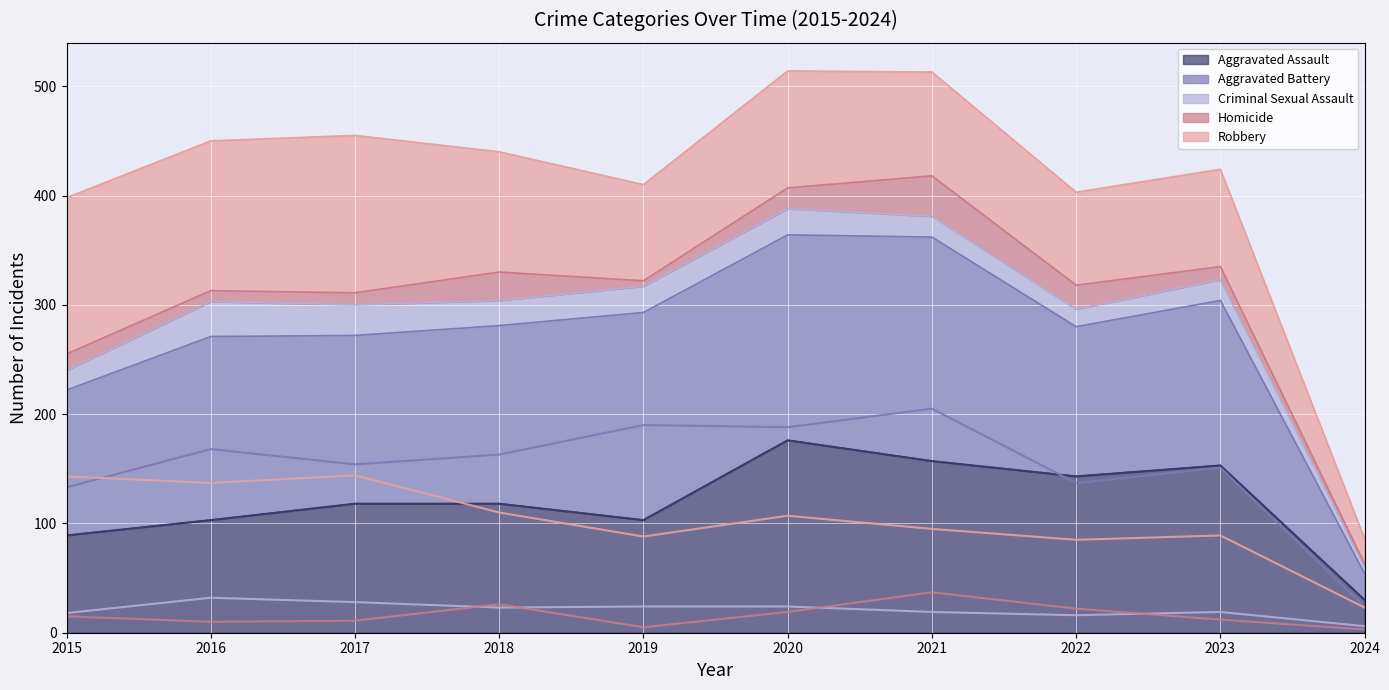

True or false: Robbery (line) has a value of 204 at 2017.

False